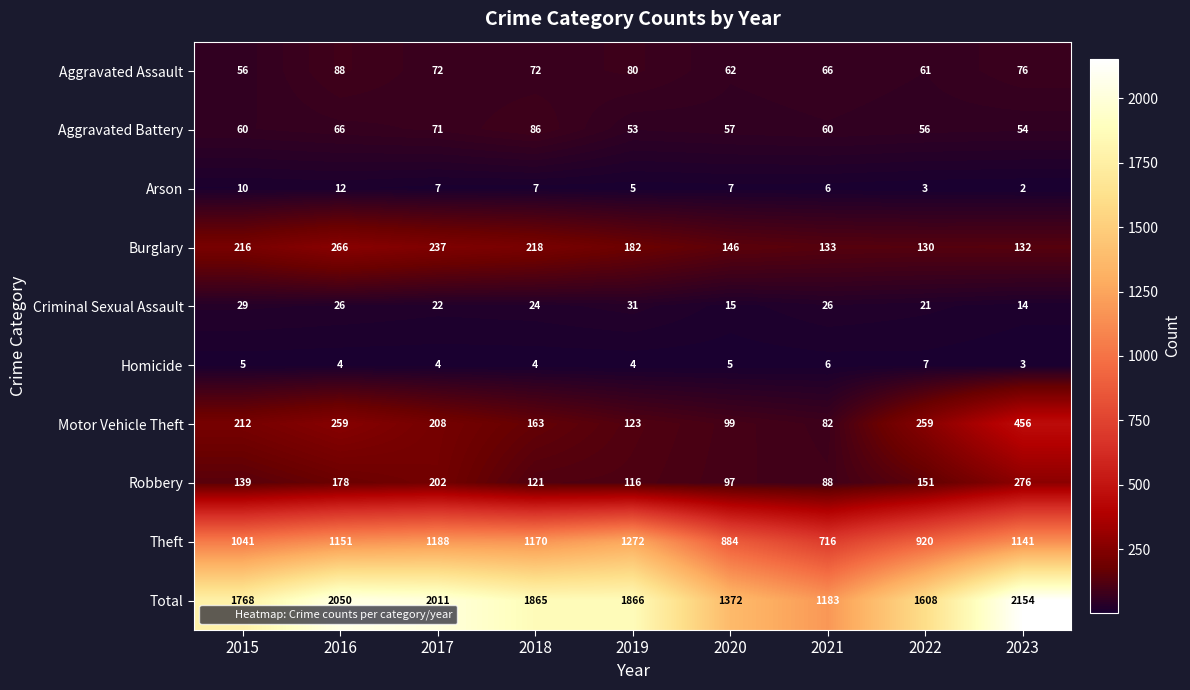

What is the difference between the maximum and minimum values in the Theft series?

556